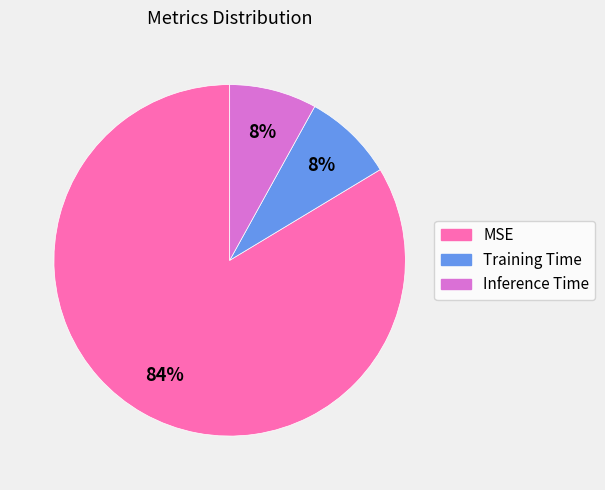

Is there a majority slice in this chart?

Yes